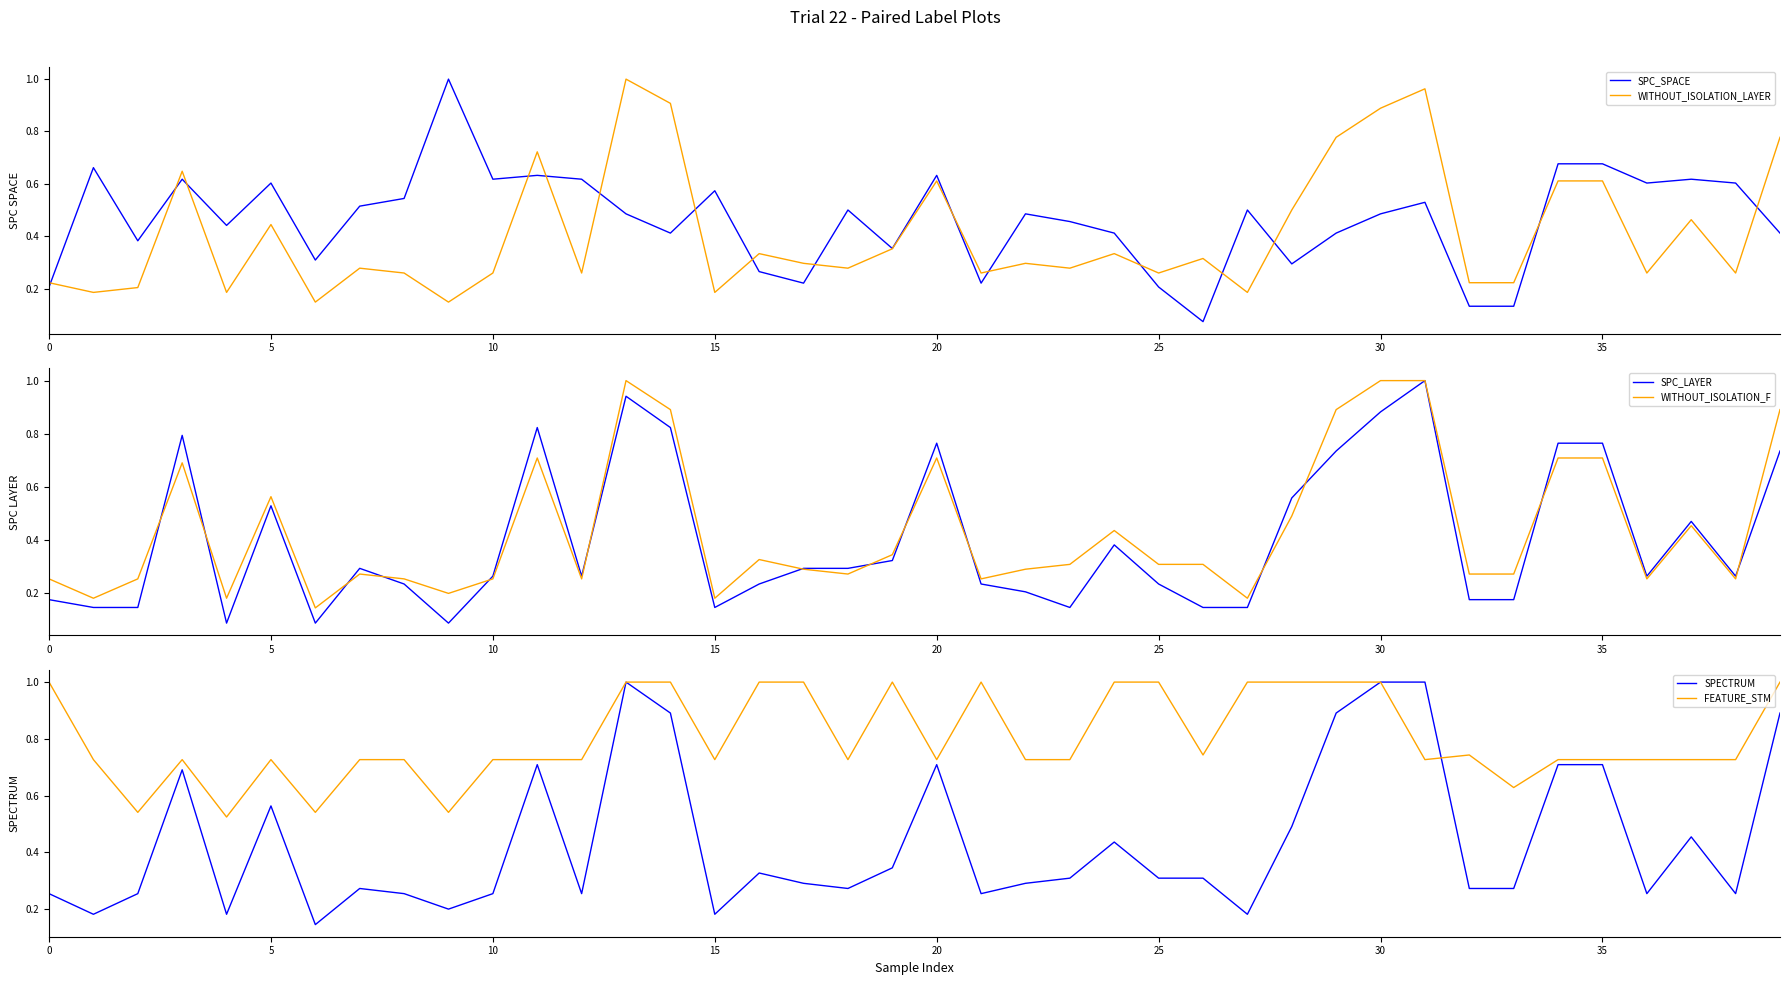

How many lines are shown in the chart?

6